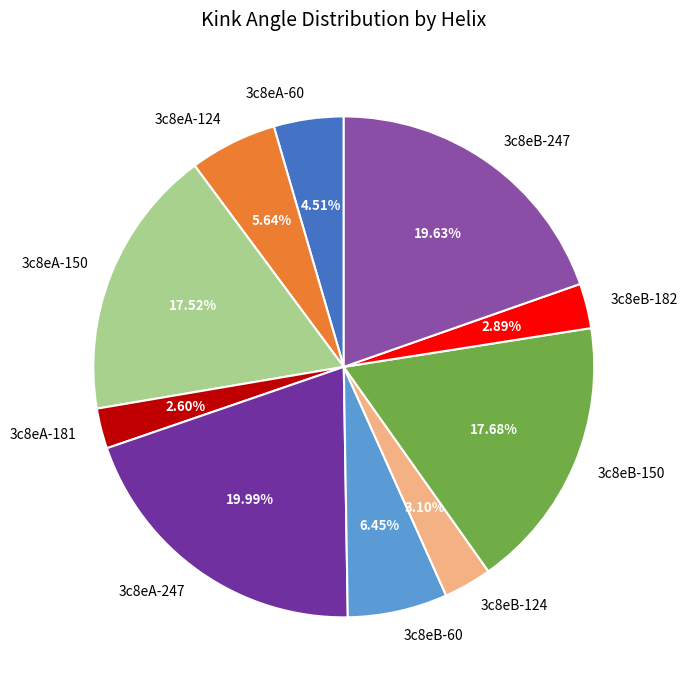

What percentage is the 3c8eA-247 slice, to the nearest percent?

20%